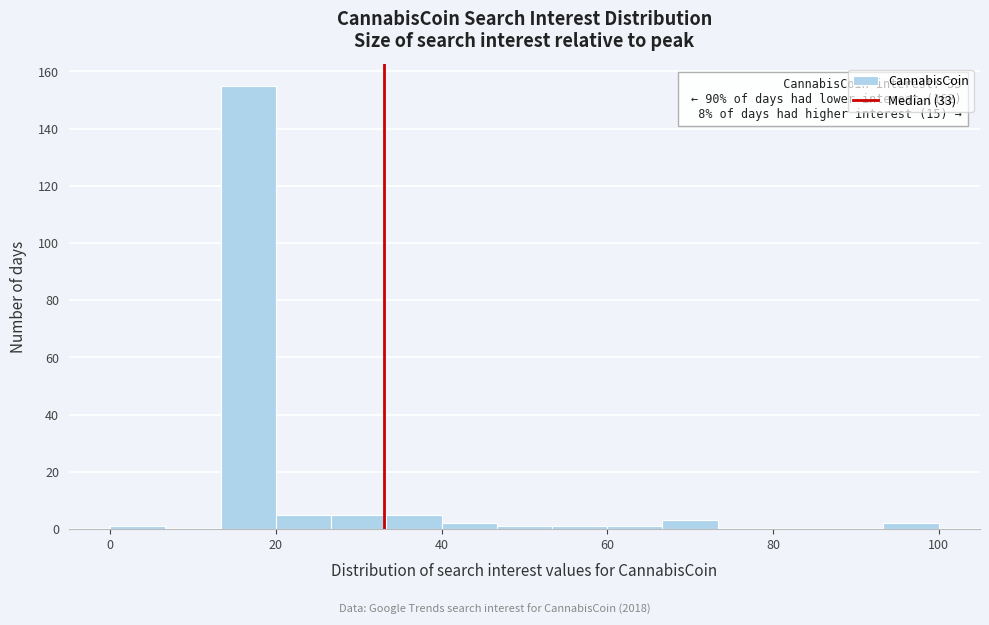

Read against the x-axis, roughly where is the centre of the tallest bar?

16